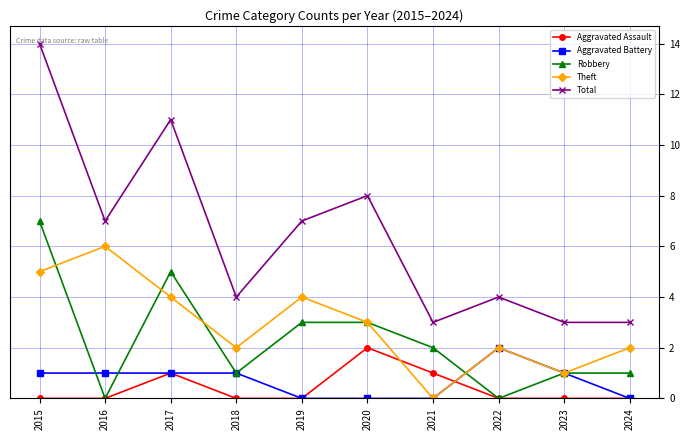

True or false: Theft has more than 1 interior local peaks.

True